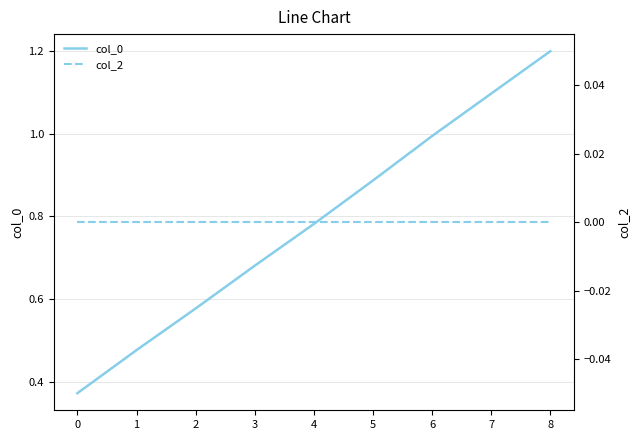

Reading right to left, extract all data points from this chart.

col_0: 1.2	1.1	1.0	0.9	0.8	0.7	0.6	0.5	0.4
col_2: 0.0	0.0	0.0	0.0	0.0	0.0	0.0	0.0	0.0